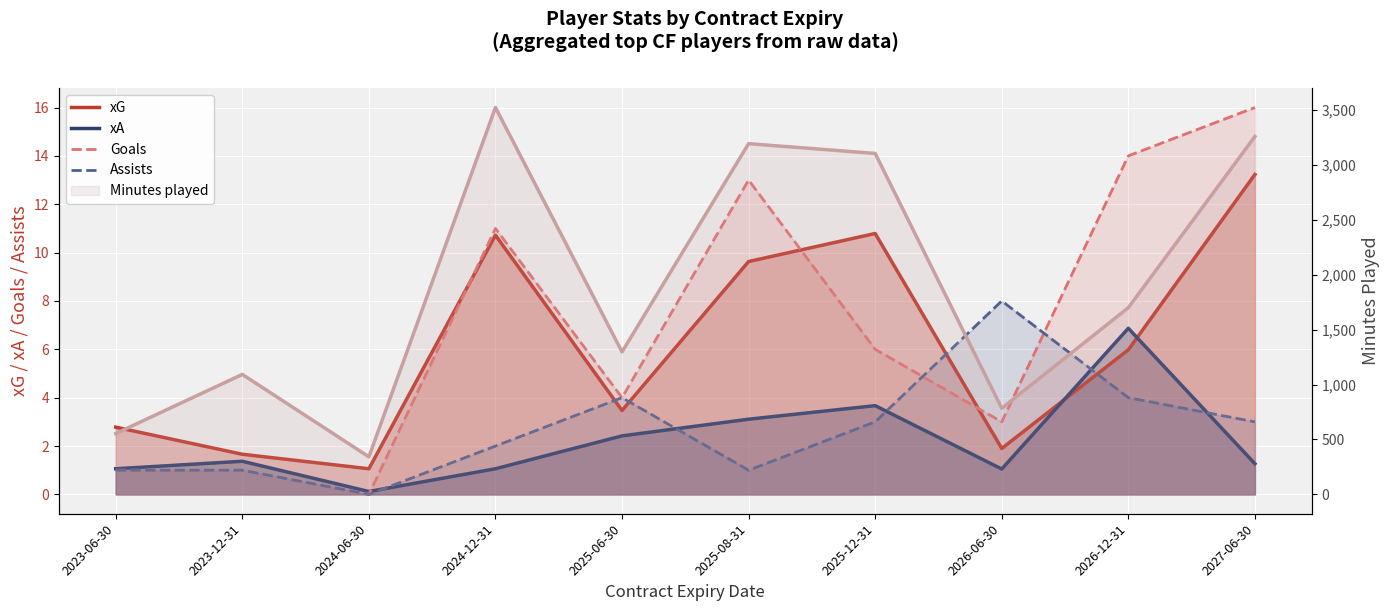

What is the value of the xA point at the 1st from the left?

1.1